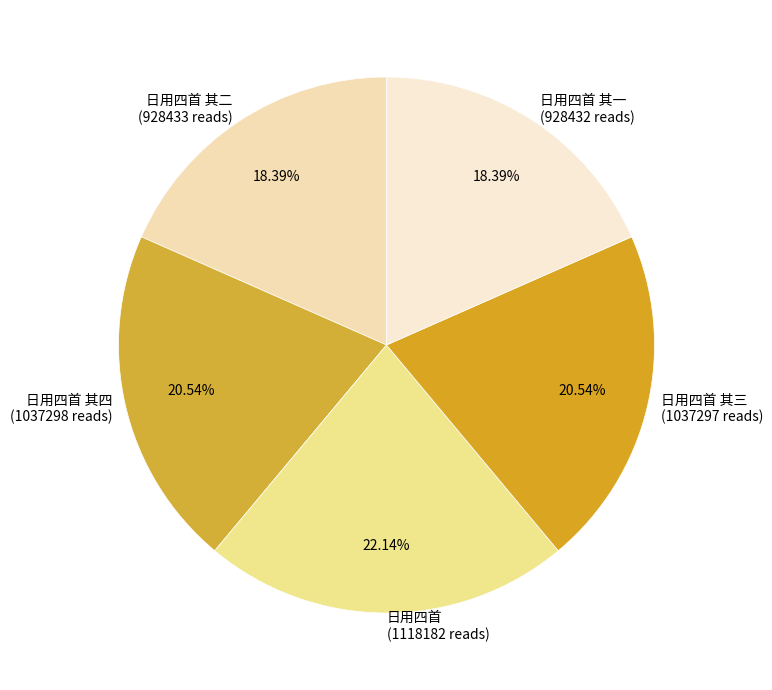

Combined, do 日用四首 其二 (928433 reads) and 日用四首 其一 (928432 reads) account for over 50%?

No